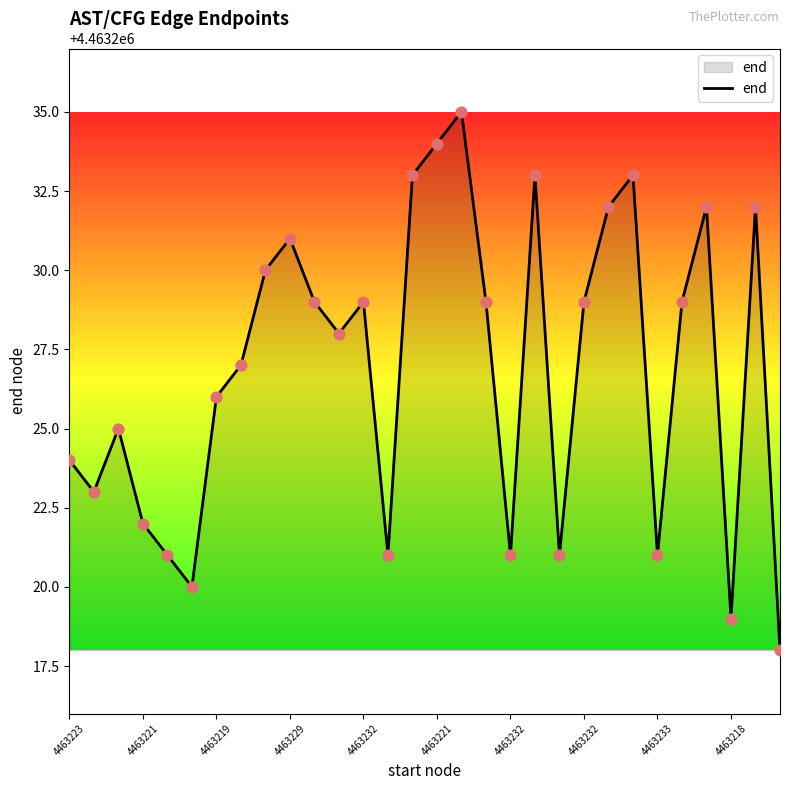

What is the smallest value displayed?

4463218